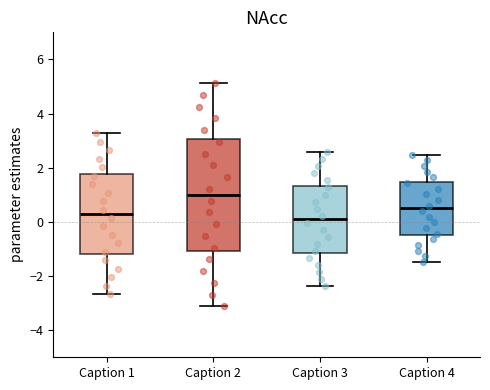

Reading left to right, read every box against the y-axis: the position of its median line, the range the box covers, and the ends of its whiskers. The values are not printed on the chart, so give them approximately, as read against the axis.

Caption 1: median 0.4, box -1.2 to 1.8, whiskers -2.6 to 3.2
Caption 2: median 1.0, box -1.0 to 3.0, whiskers -3.2 to 5.2
Caption 3: median 0.2, box -1.2 to 1.4, whiskers -2.4 to 2.6
Caption 4: median 0.6, box -0.4 to 1.4, whiskers -1.4 to 2.4